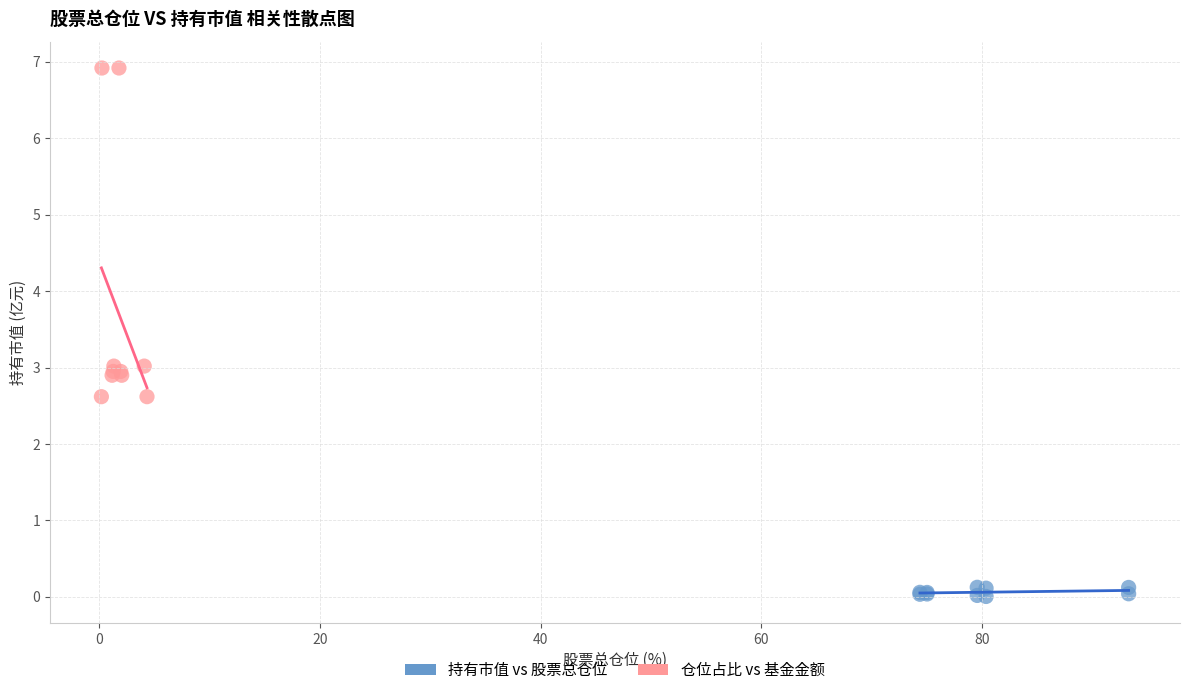

Which series has the widest spread of Y values?

仓位占比 vs 基金金额